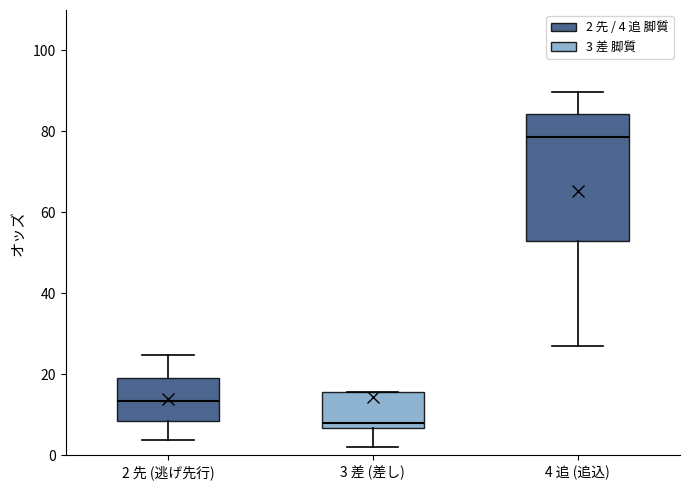

Which box is the tallest, from its lower edge to its upper edge?

4 追 (追込)